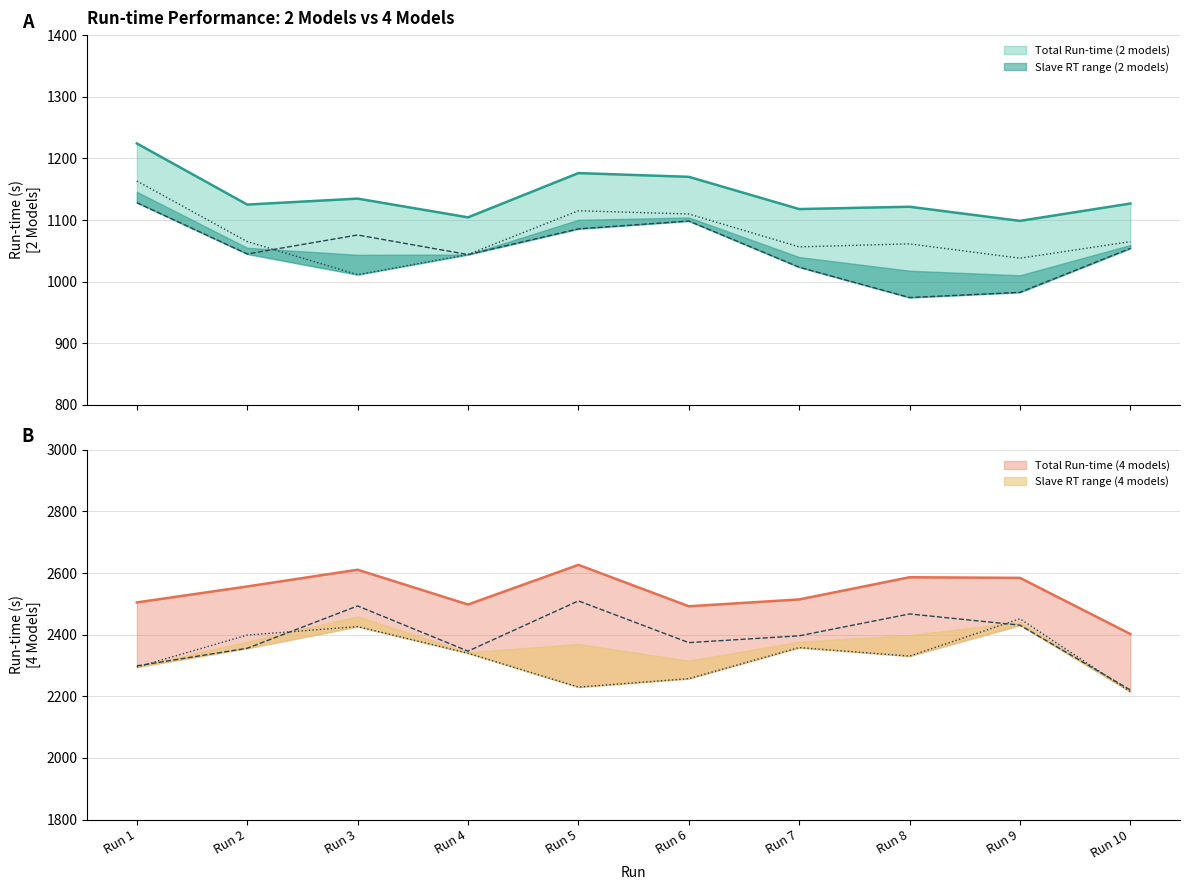

True or false: Slave 2 RT (2 models) and Slave 2 RT (4 models) cross at least once.

False